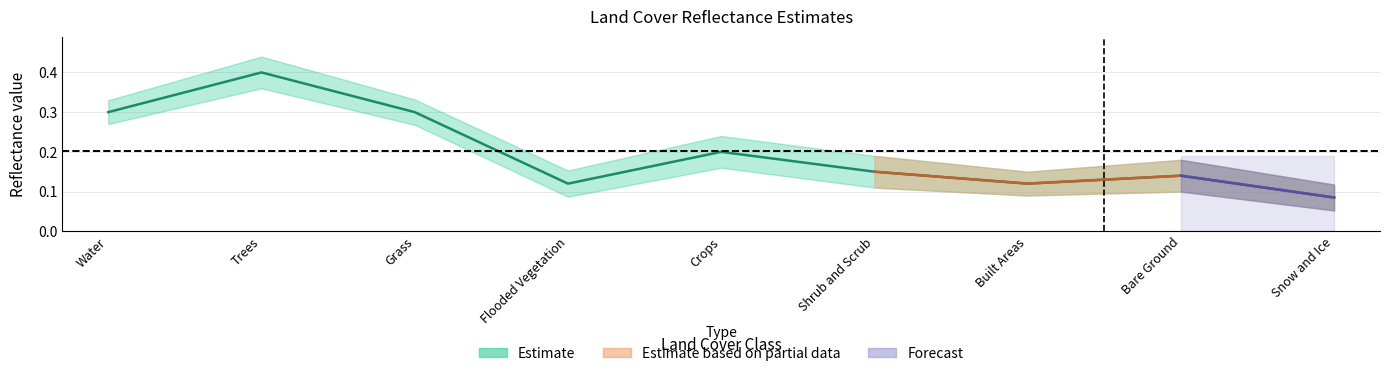

What is the smallest value displayed?

0.1